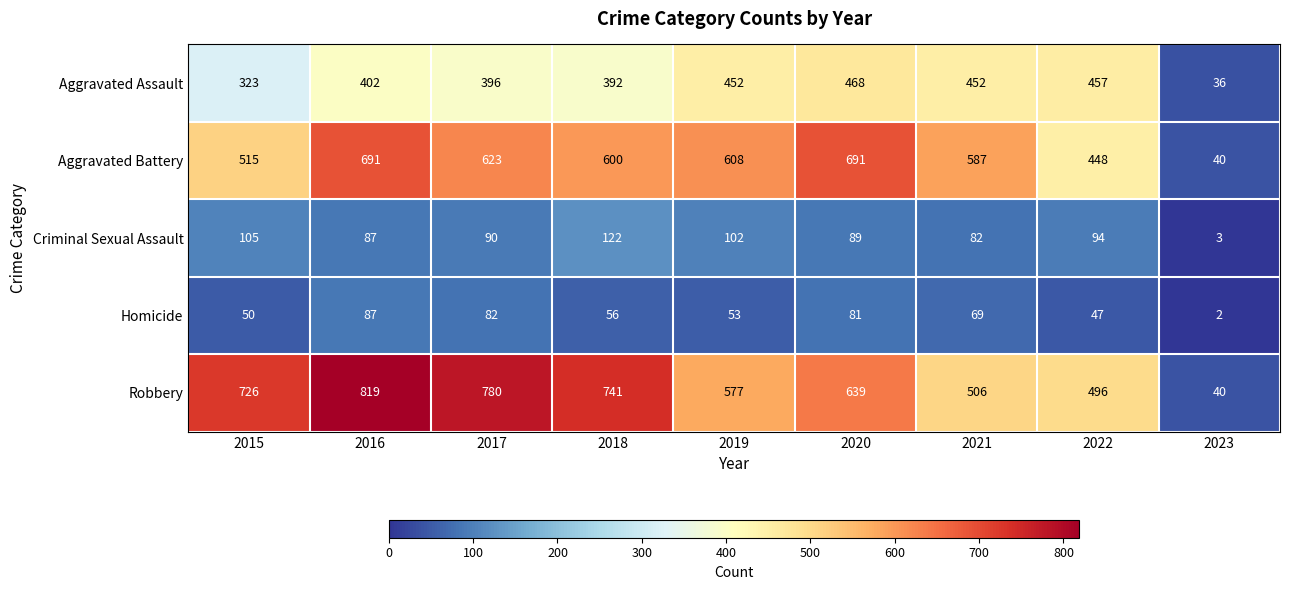

What is the difference between the maximum and minimum values in the Robbery series?

779